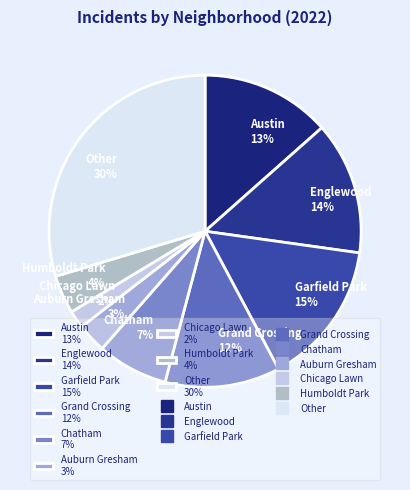

What is the ratio of the value at Chicago Lawn to the value at Garfield Park?

0.1